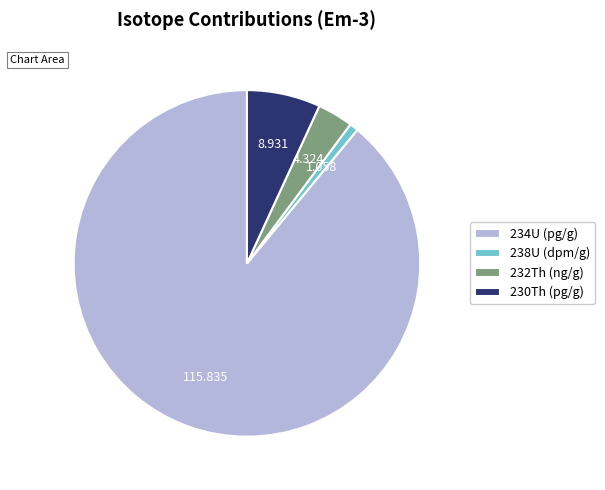

Is there a majority slice in this chart?

Yes